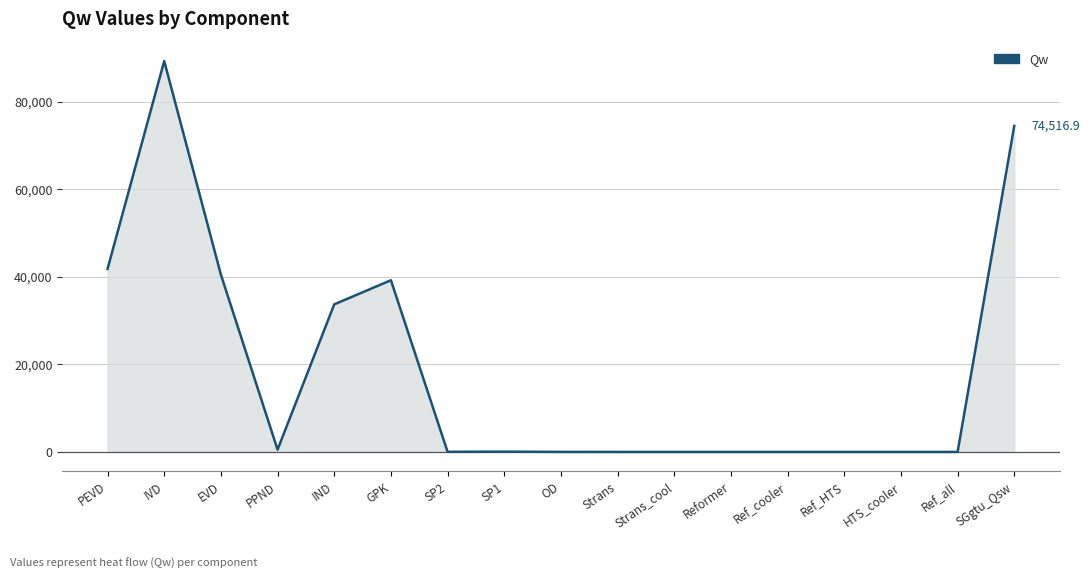

Which has a higher value, EVD or OD?

EVD